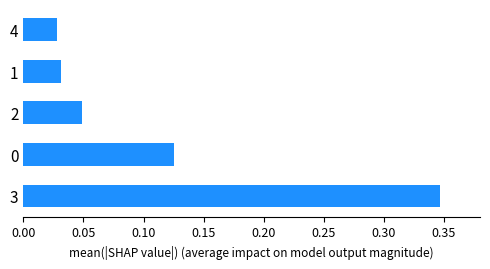

The value at 3 is 0.6. True or false?

False